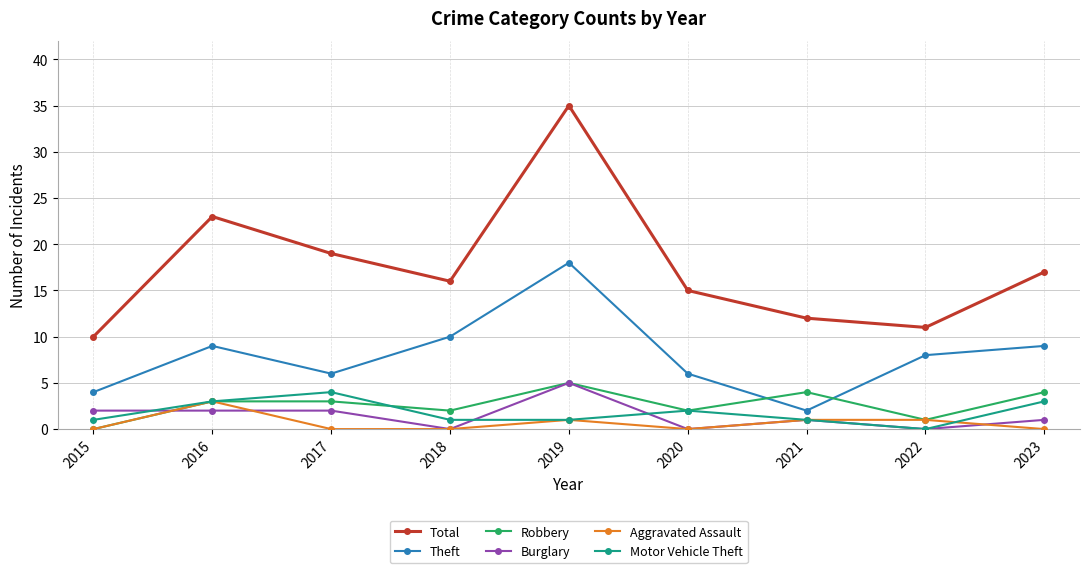

True or false: Robbery and Motor Vehicle Theft cross at least once.

True